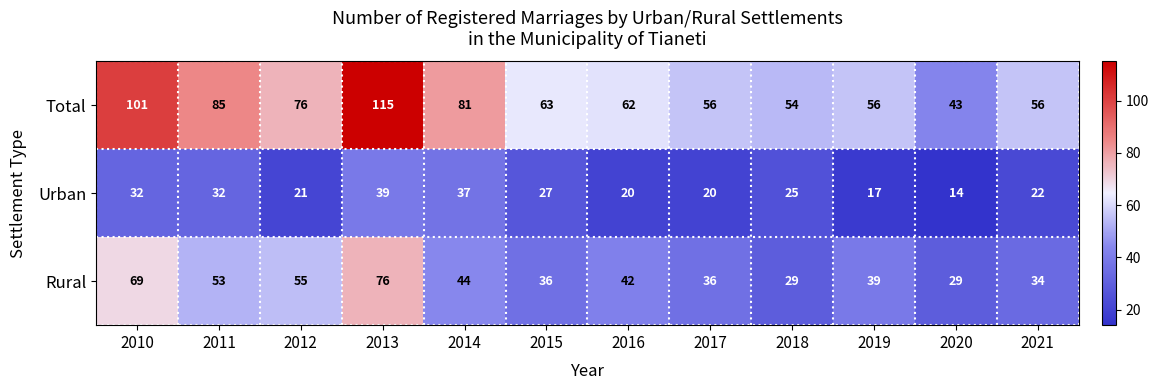

What is the total value across all series at 2017?

112